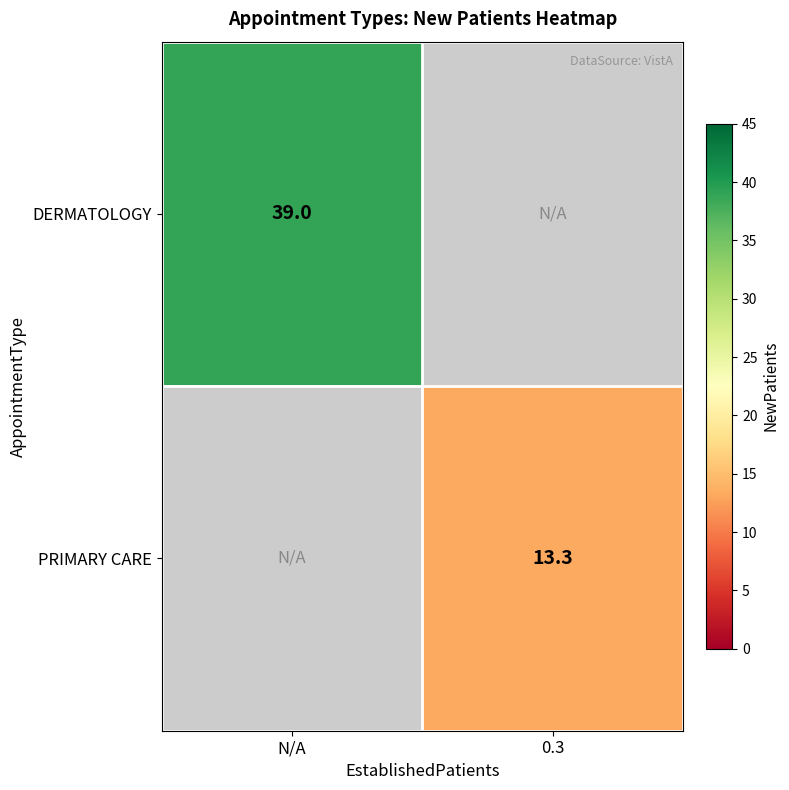

Is it true that DERMATOLOGY equals 22.0 at N/A?

False